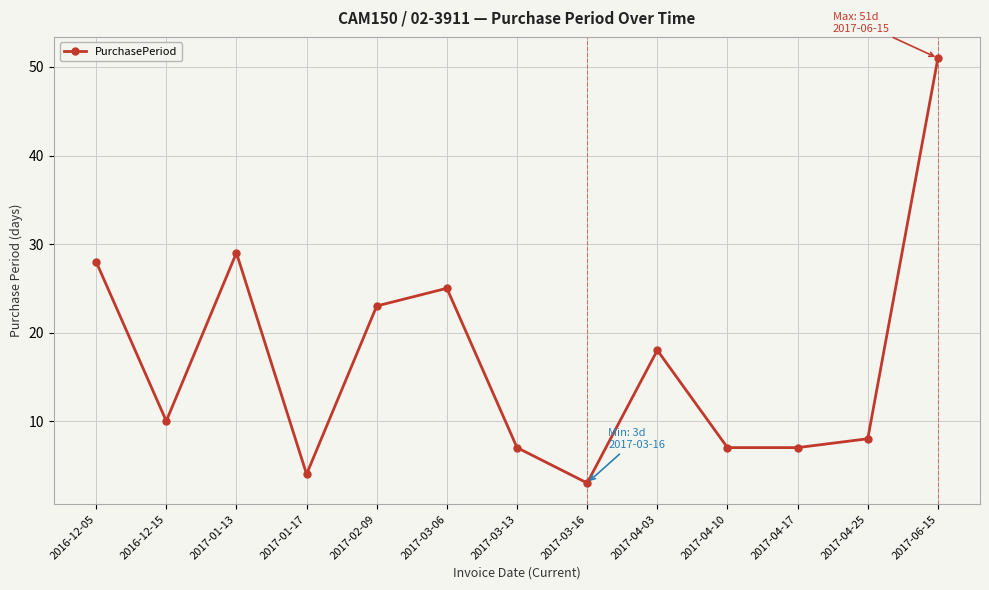

What is the label of the 7th point from the left?

2017-03-13